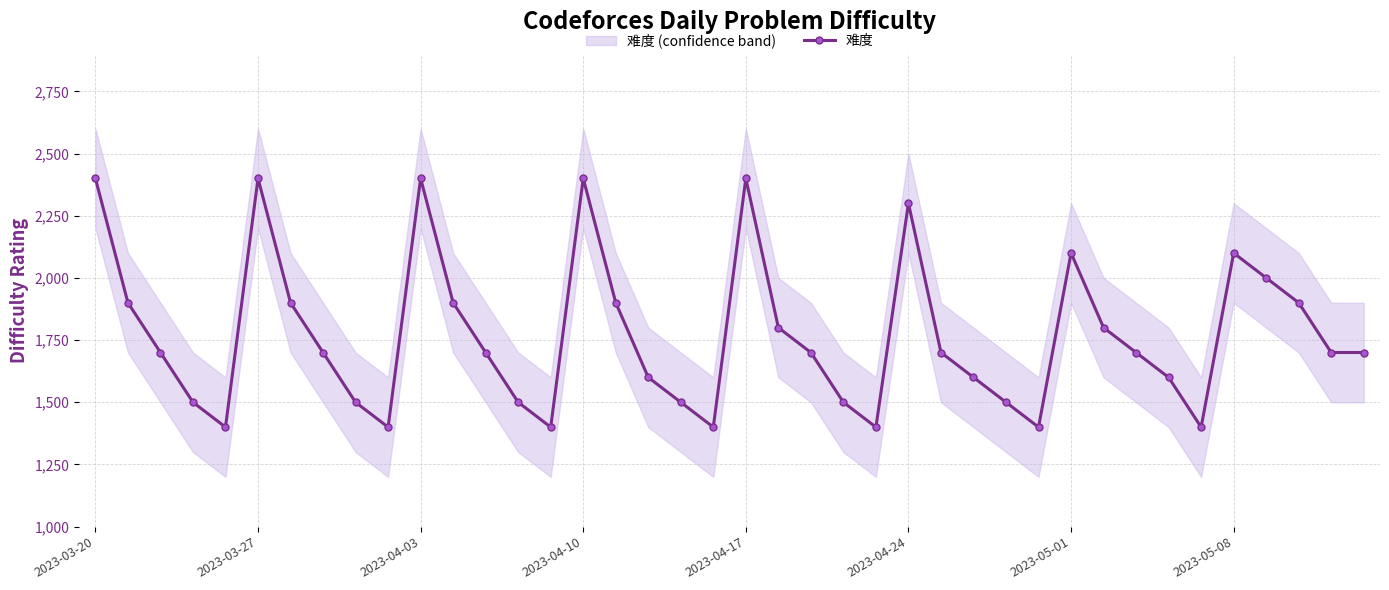

The value of 难度 at 2023-03-20 is 2400. True or false?

True